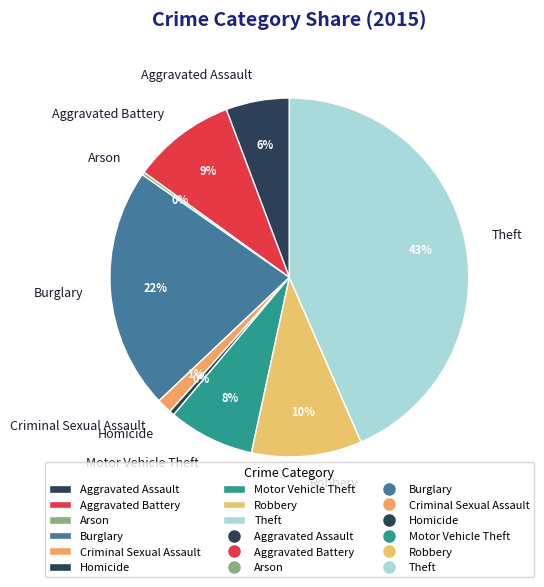

Which slice is the largest?

Theft